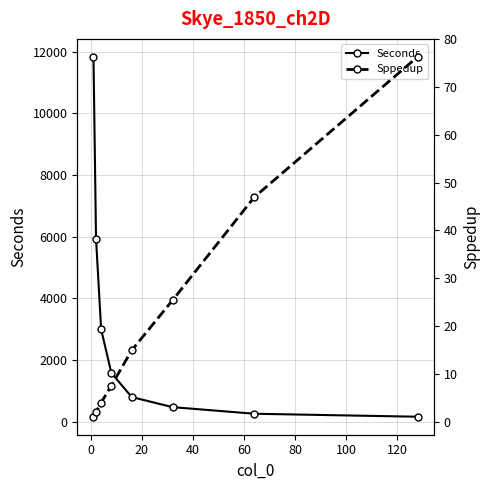

What is the value of the Seconds point at the 5th from the left?

793